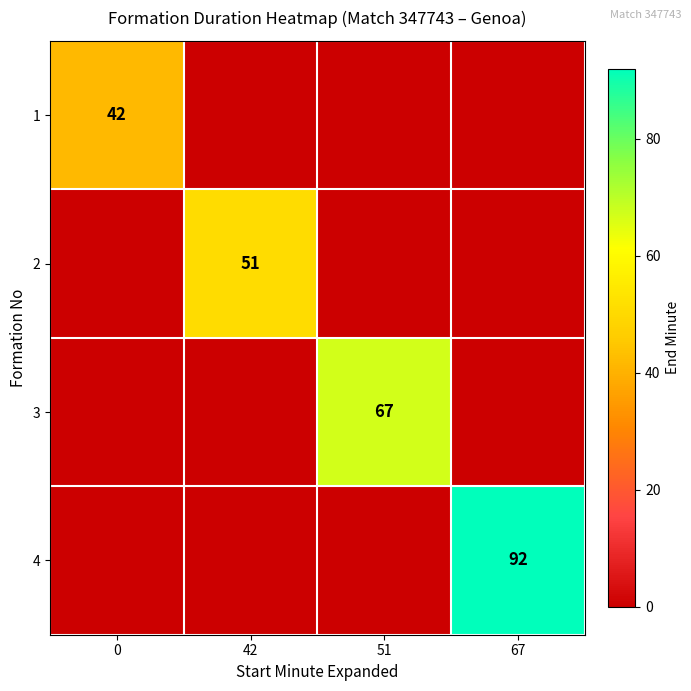

Reading left to right, what are all the values shown in this chart?

row_0: 0=42	42=0	51=0	67=0
row_1: 0=0	42=51	51=0	67=0
row_2: 0=0	42=0	51=67	67=0
row_3: 0=0	42=0	51=0	67=92